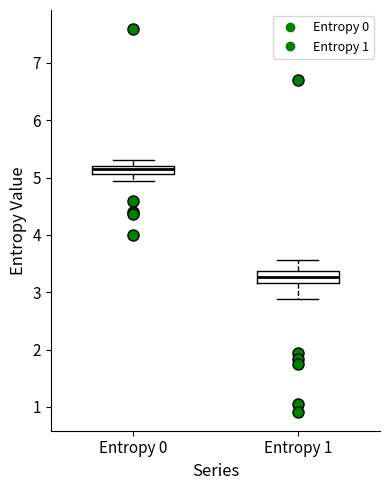

Where is the upper edge of the box for Entropy 1 on the y-axis? The values are not printed on the chart, so give them approximately, as read against the axis.

3.4